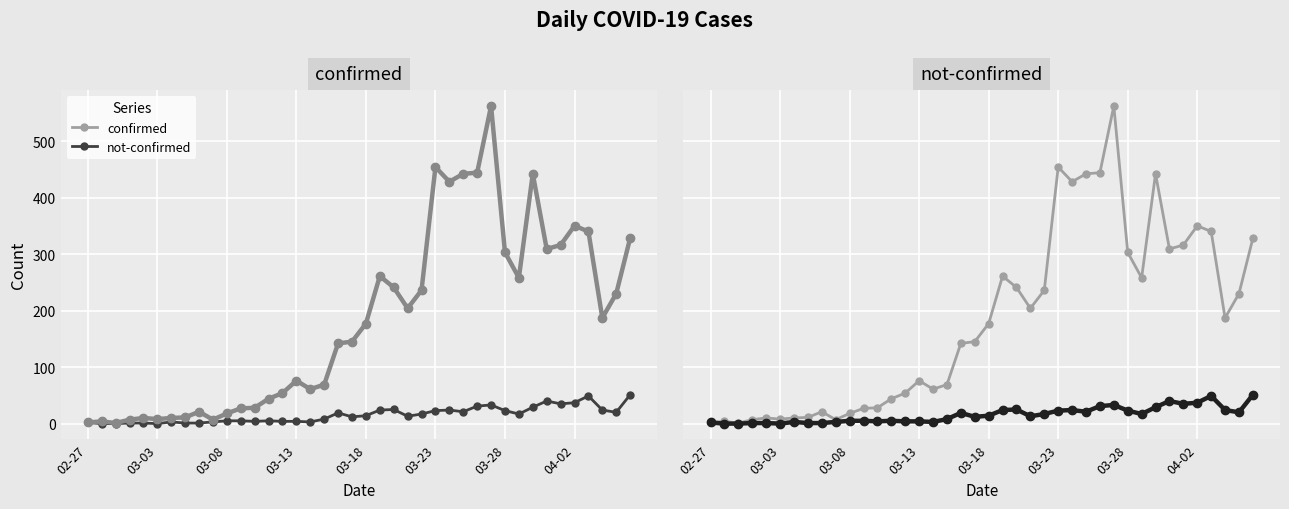

True or false: not-confirmed has more than 1 points higher than both neighbors.

True